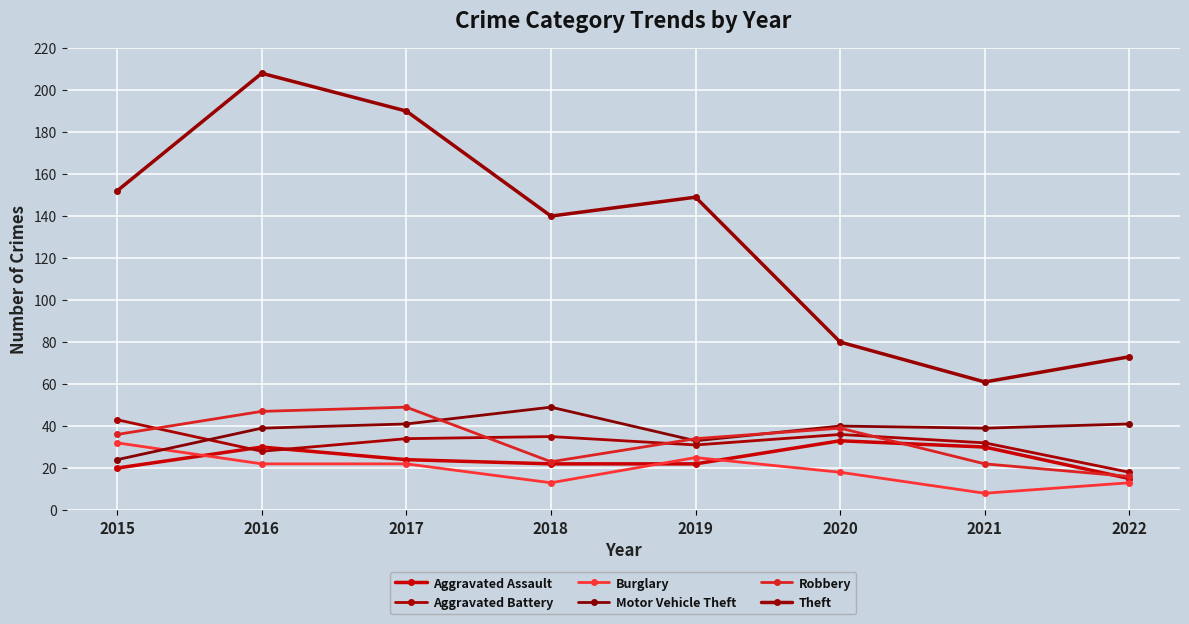

What are all the series names shown in the legend?

Aggravated Assault, Aggravated Battery, Burglary, Motor Vehicle Theft, Robbery, Theft